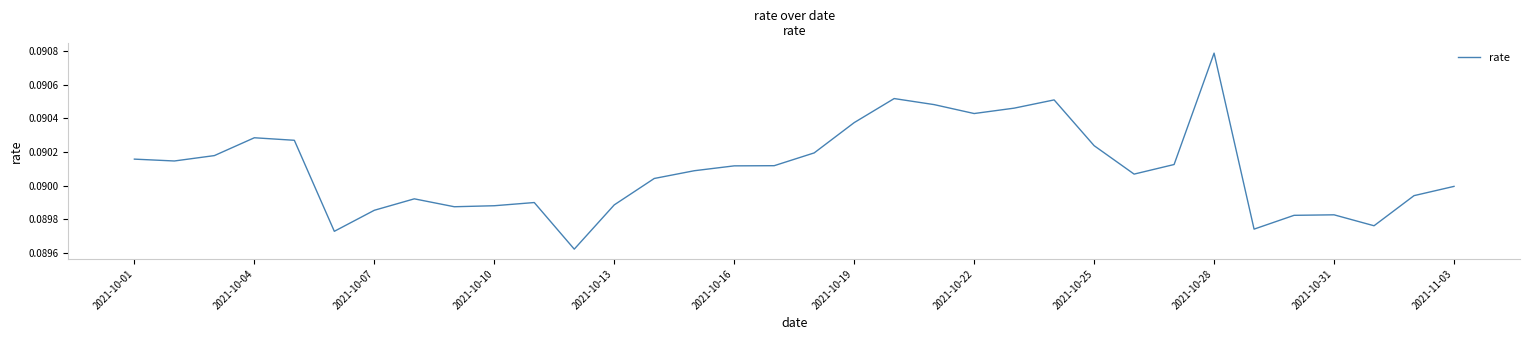

At which category does the chart reach its peak across all series?

2021-10-28